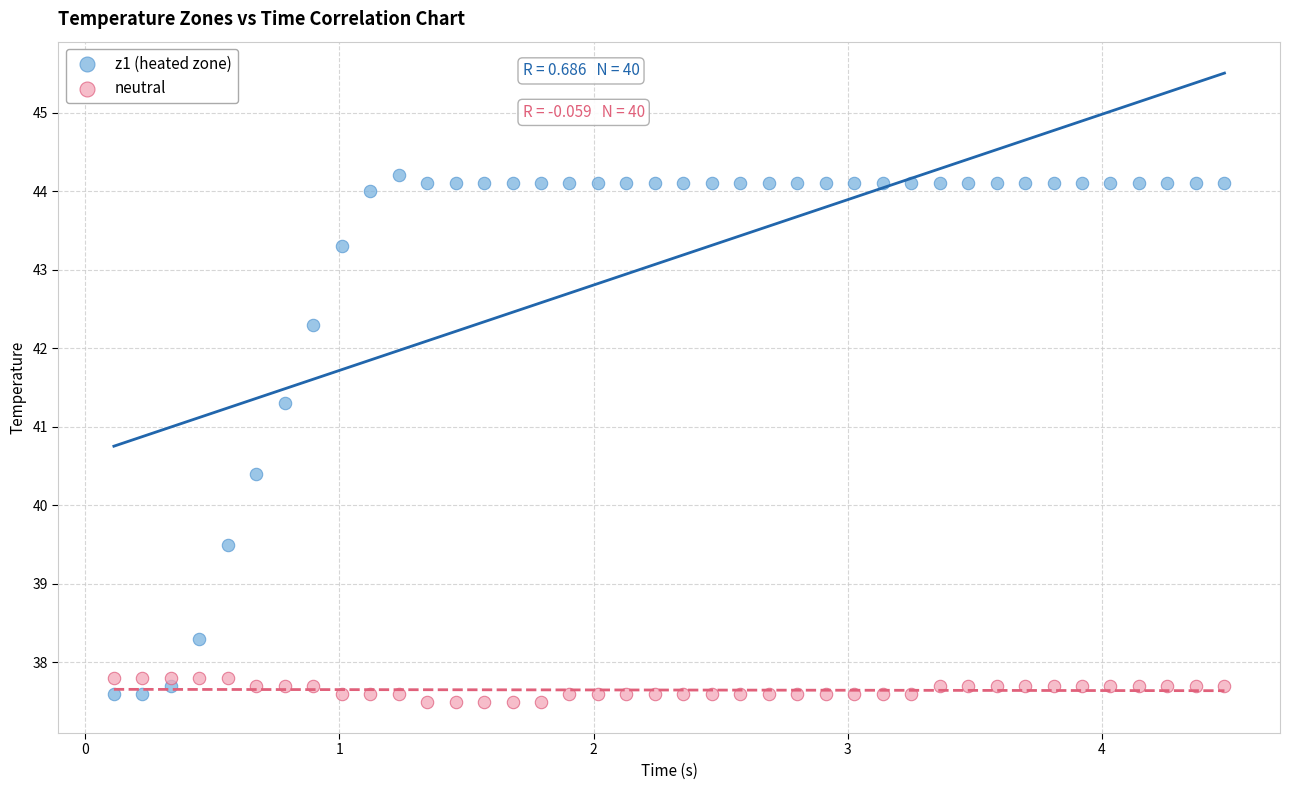

Which series contains the highest Y value?

z1 (heated zone)